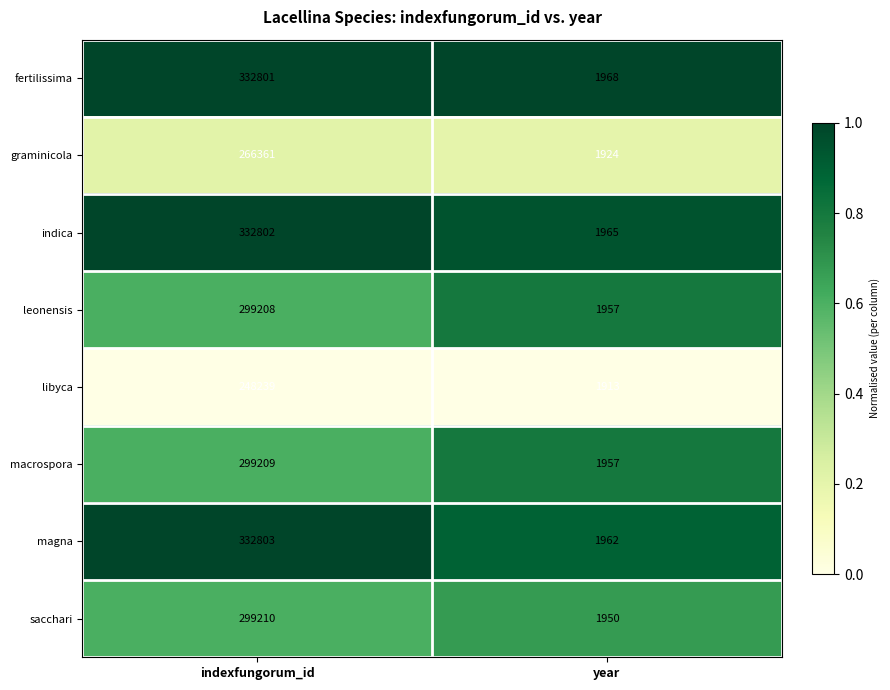

What is the lowest value of the leonensis series?

1957